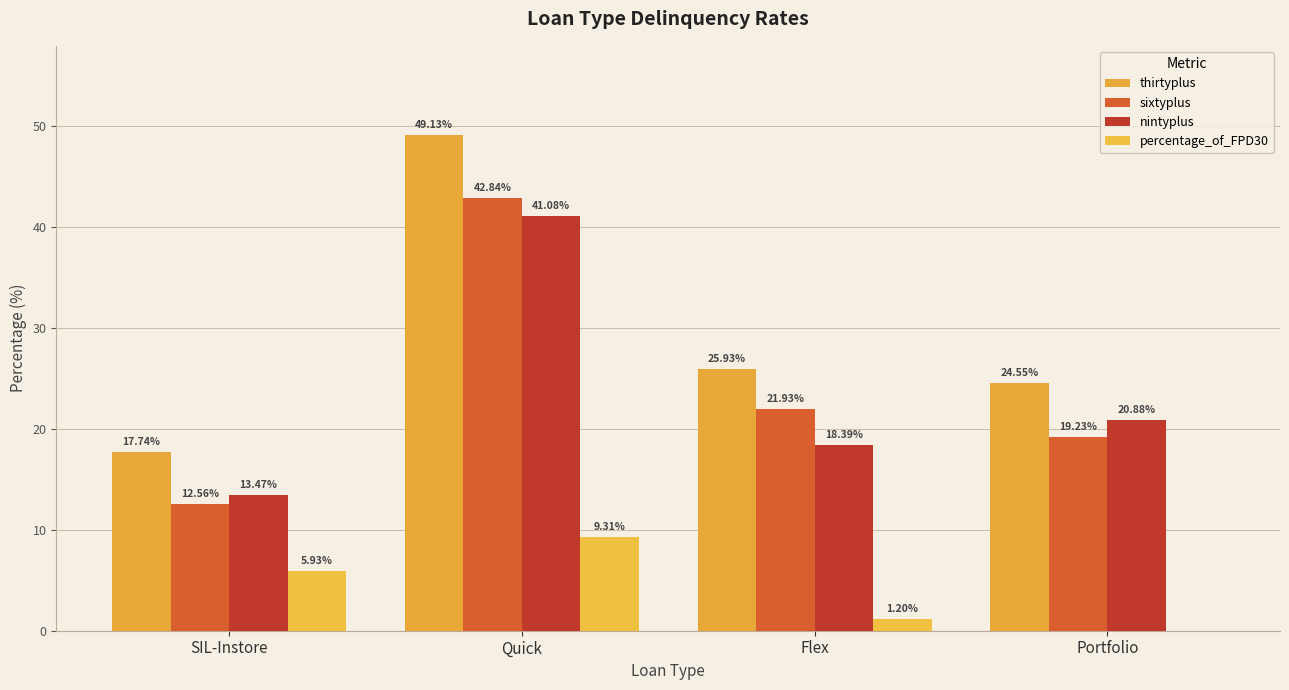

Are the bars horizontal?

No